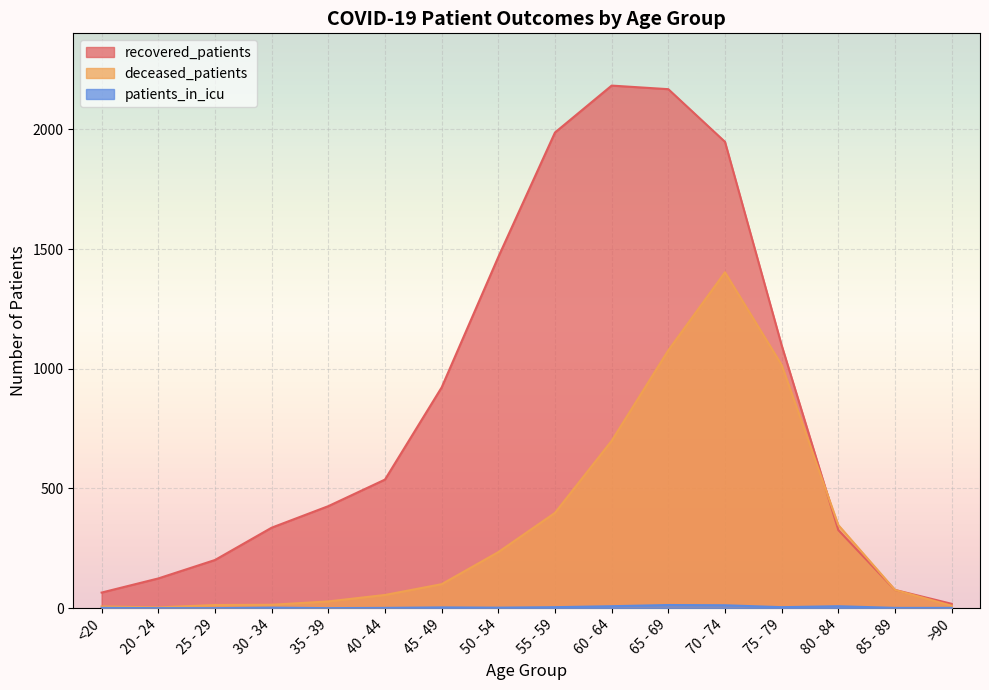

The patients_in_icu series shows 4 at 55 - 59. True or false?

True